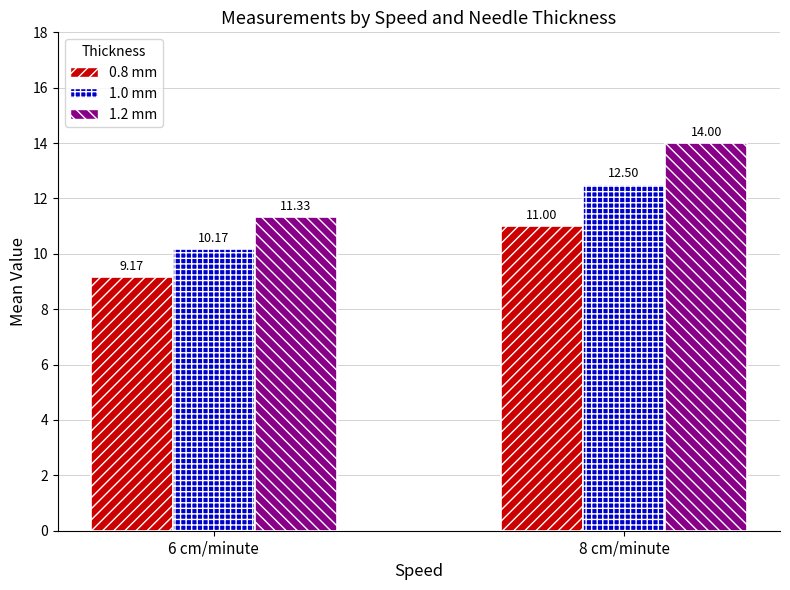

Reading left to right, transcribe all the data shown in this chart.

0.8 mm: 9.2	11.0
1.0 mm: 10.2	12.5
1.2 mm: 11.3	14.0